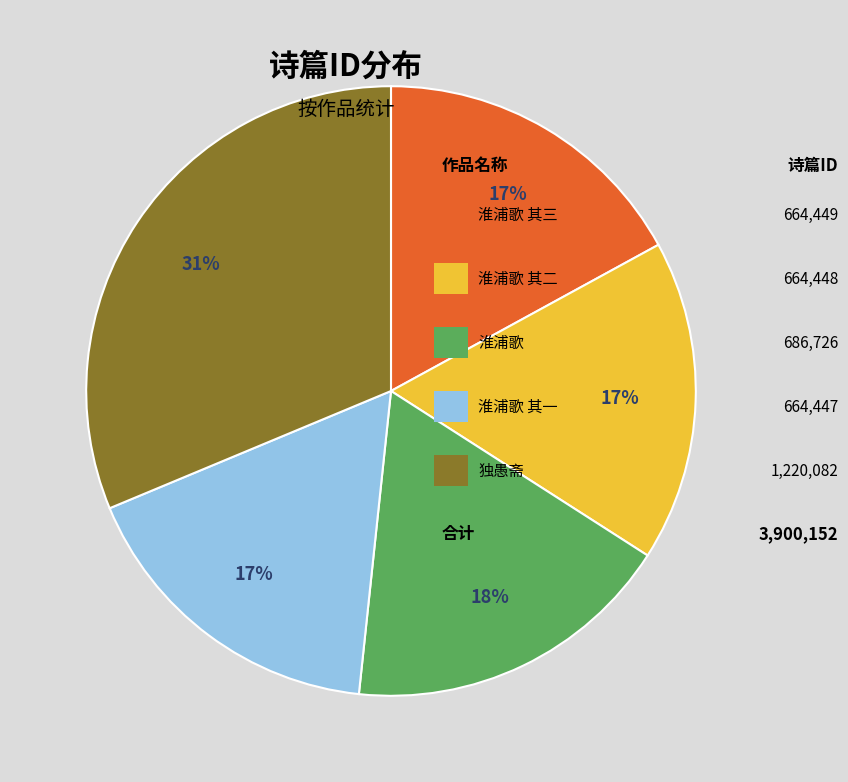

Is there a majority slice in this chart?

No